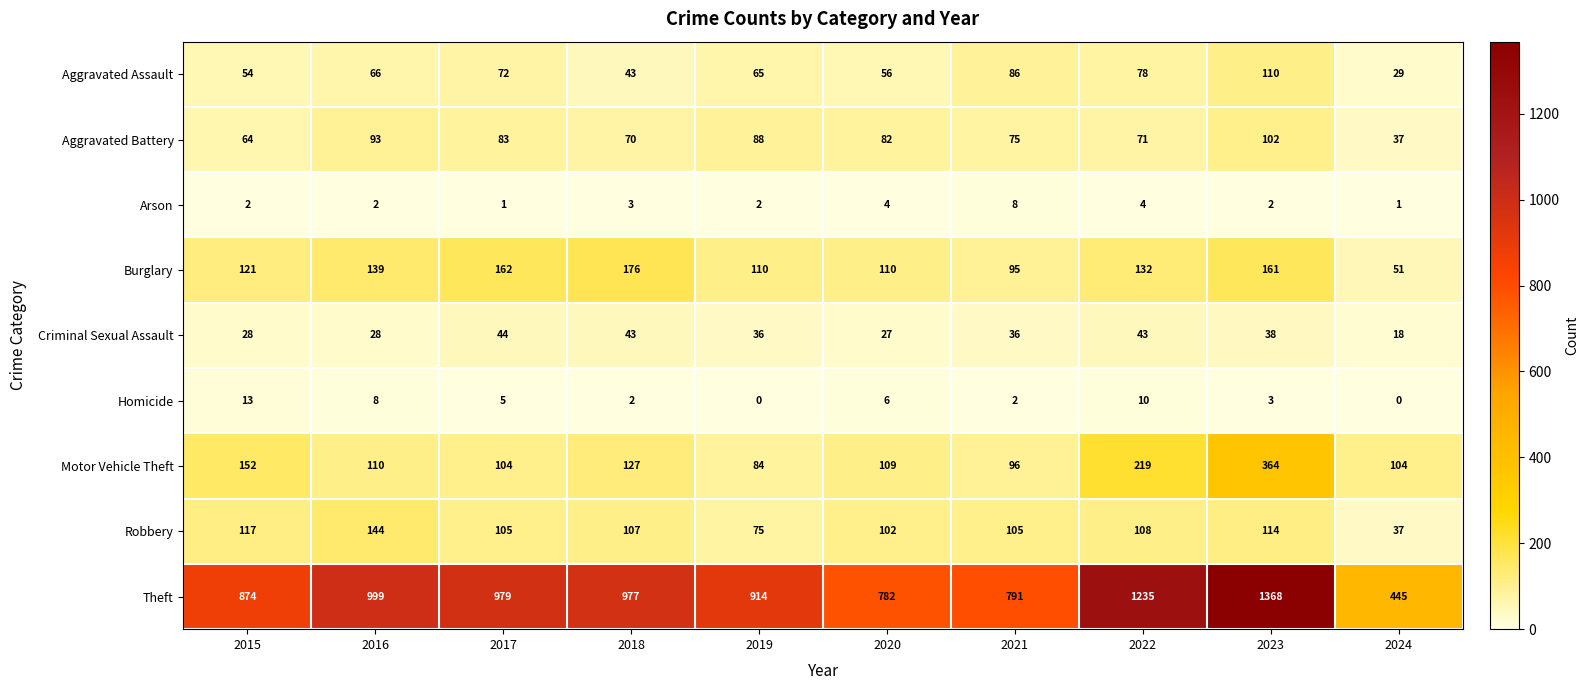

What is the sum of all Theft values?

9364